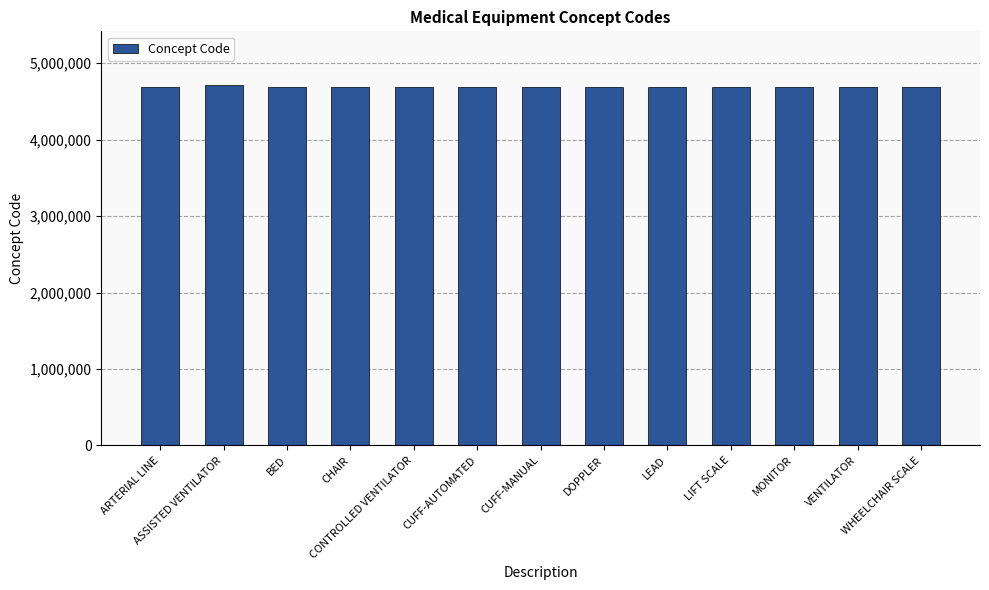

What is the greatest value displayed?

4711312